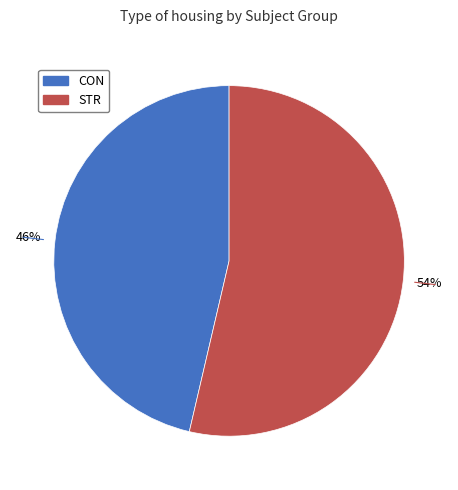

Is the sum of STR and CON greater than half?

Yes